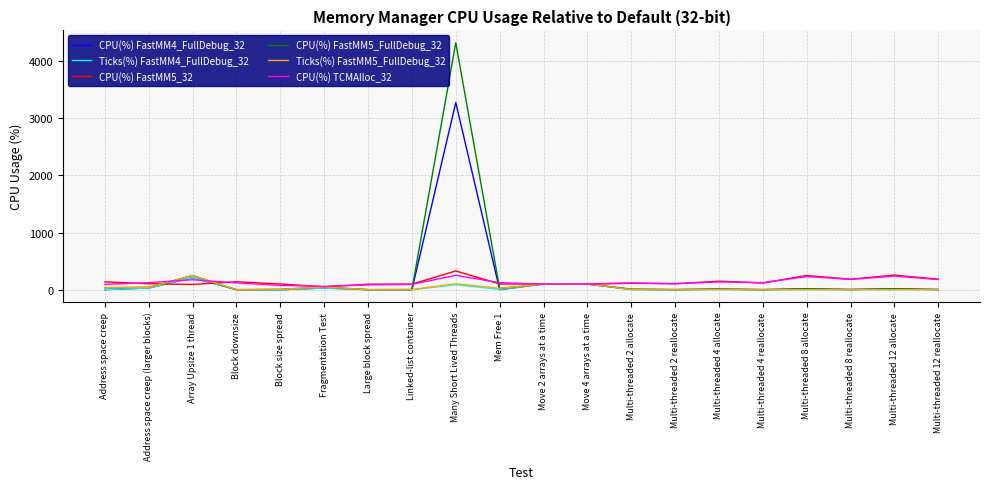

Which label corresponds to the largest value in the chart?

Many Short Lived Threads